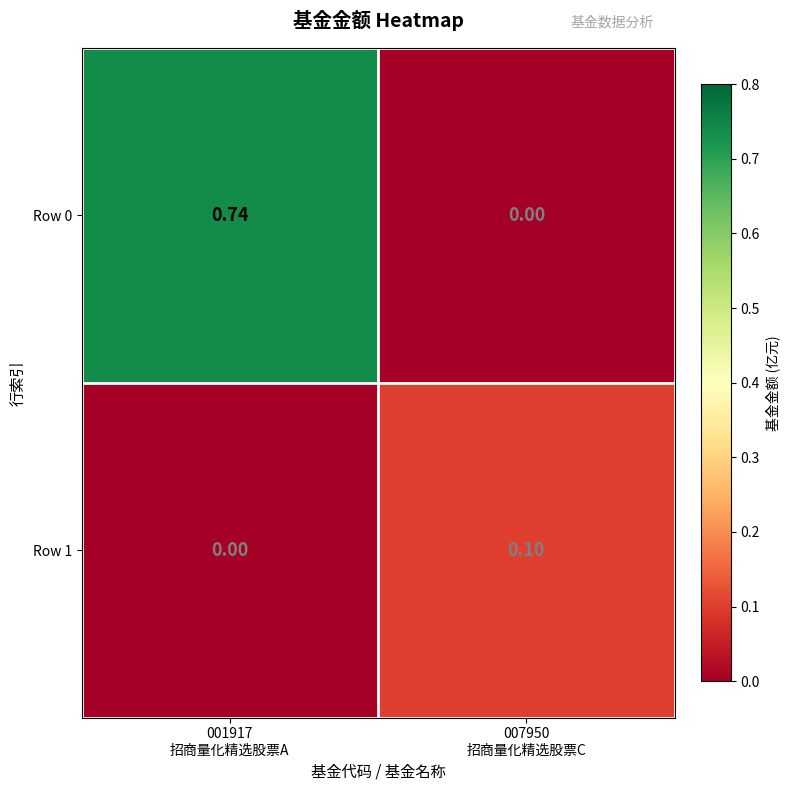

What is the greatest value displayed?

0.7